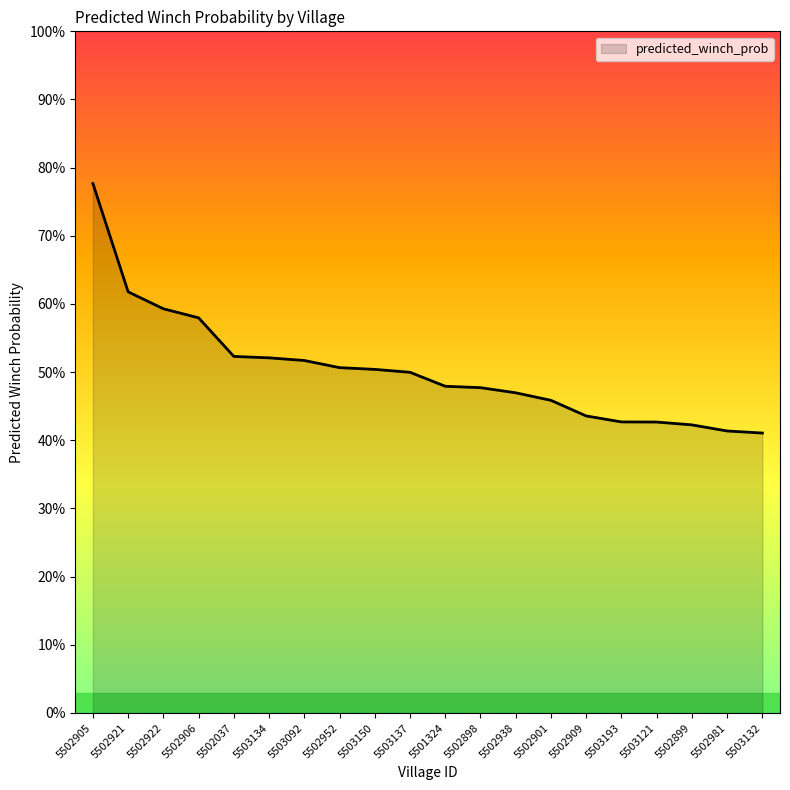

Read the value at 5503132.

0.4